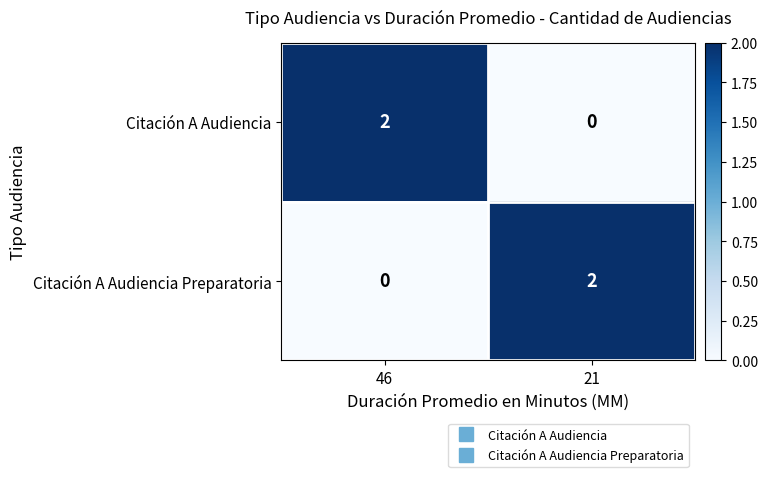

Rank the series at 21 from highest to lowest value.

Citación A Audiencia Preparatoria, Citación A Audiencia